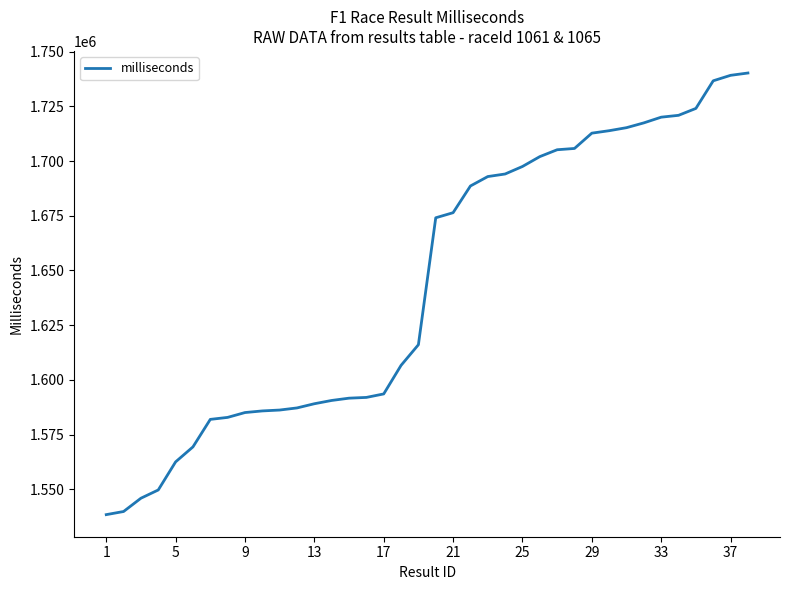

What is the minimum value shown in the chart?

1538426